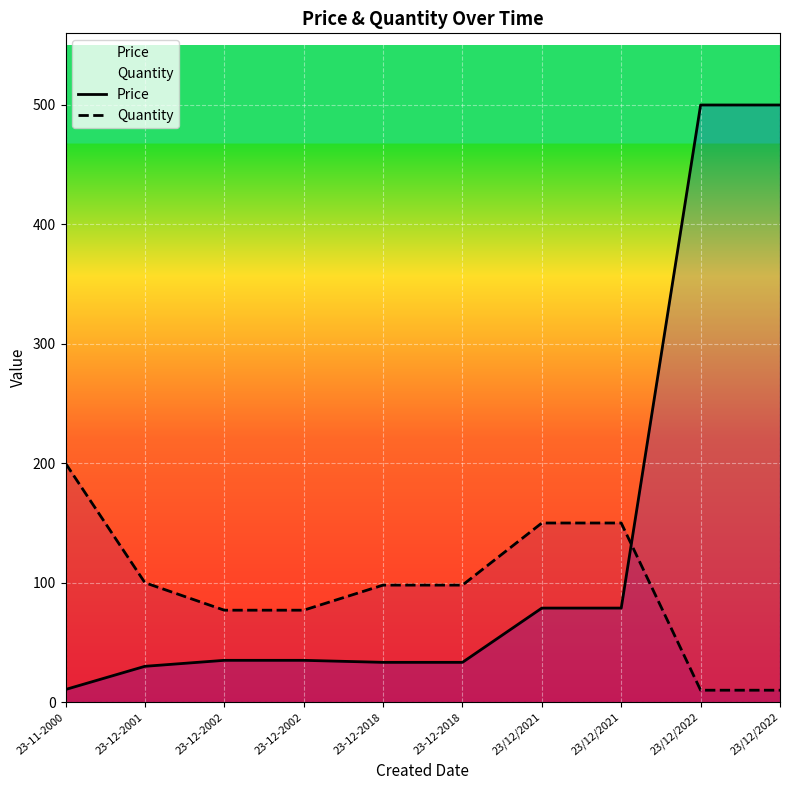

Between 23-12-2002 and 23/12/2022, which series saw the biggest shift?

Price